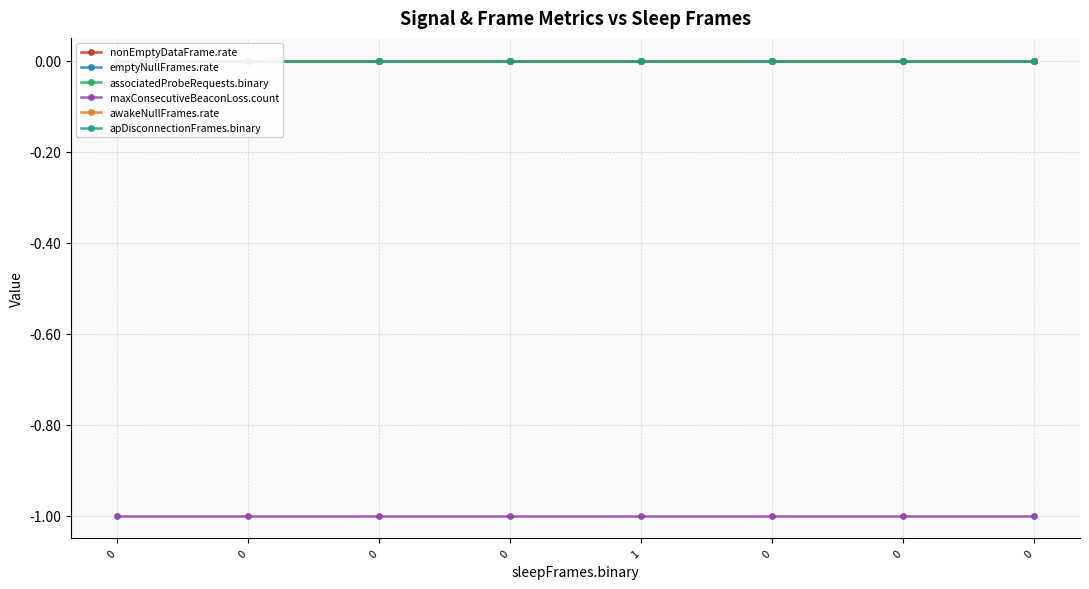

Is it true that maxConsecutiveBeaconLoss.count equals -1 at 0?

False